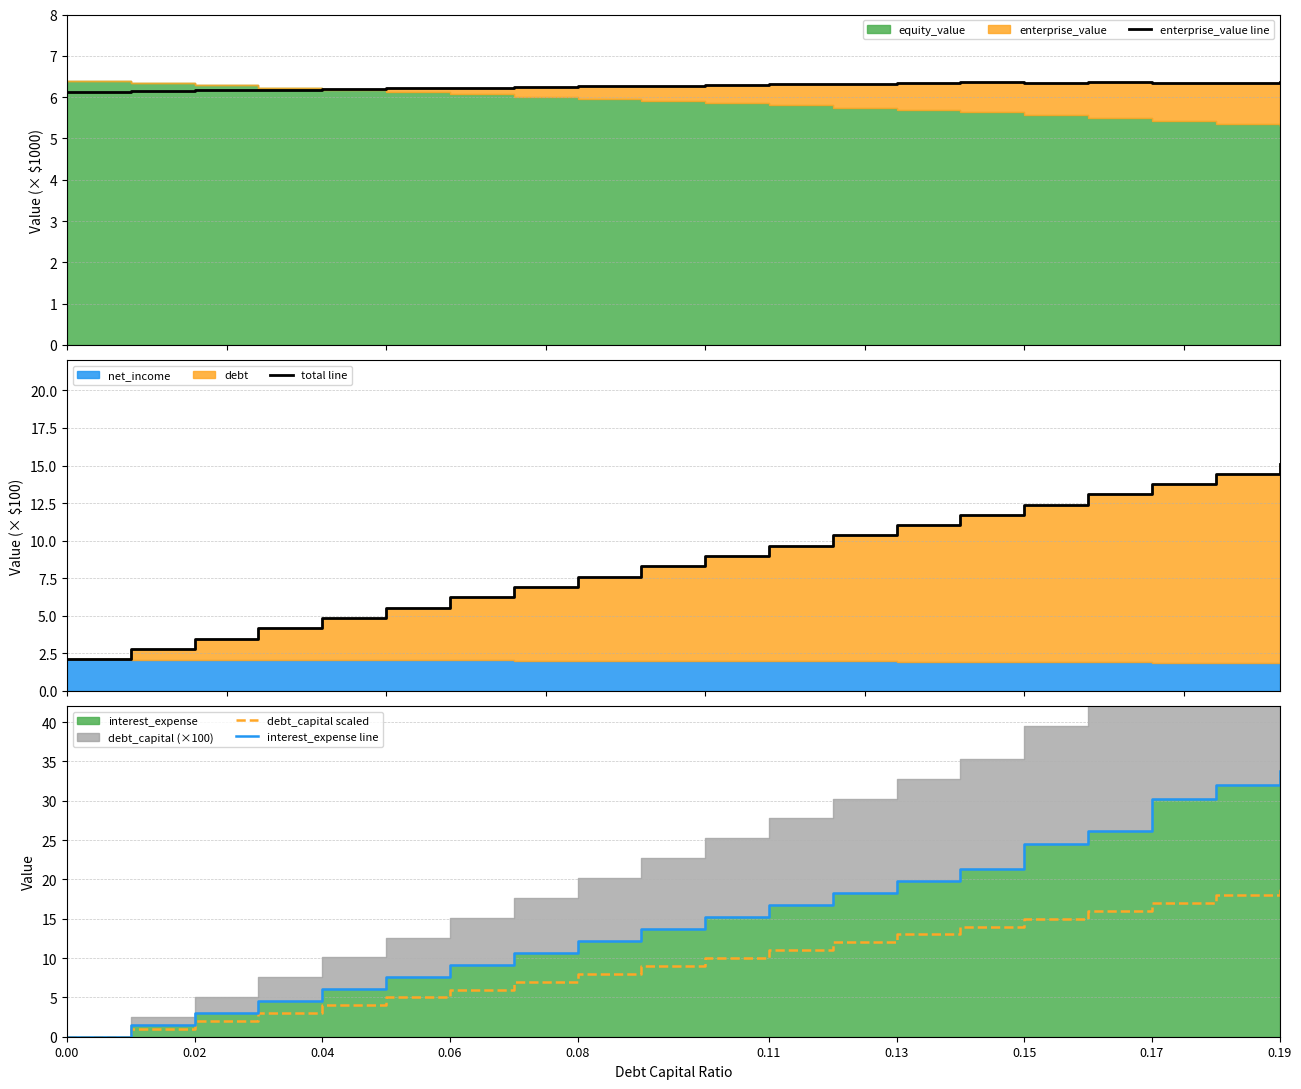

The value of debt_capital scaled at 0.04 is 4.0. True or false?

True